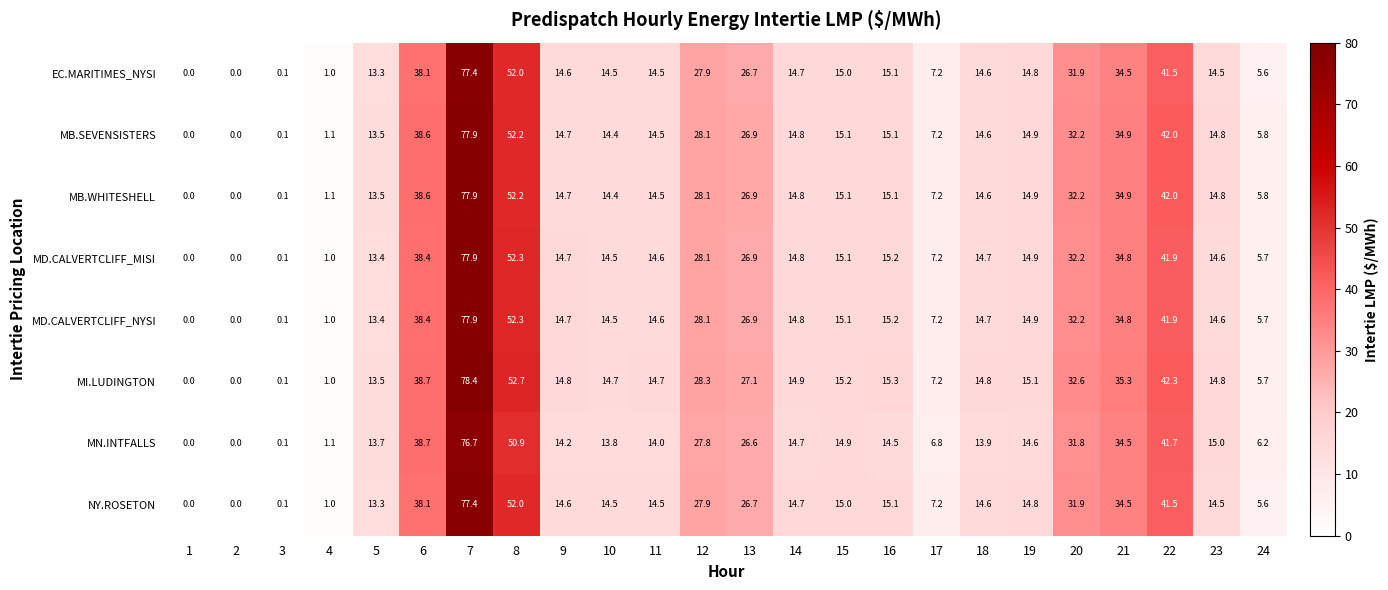

What is the spread (max minus min) of values at 5?

0.4